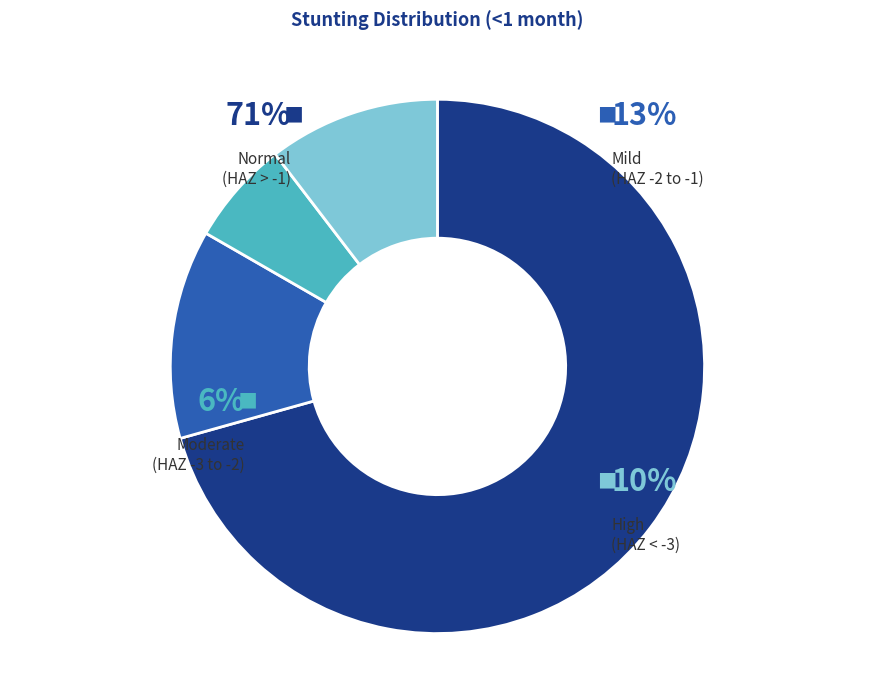

Combined, do Moderate (HAZ-score between -3 and -2) and Normal (HAZ-score > -1) account for over 50%?

Yes